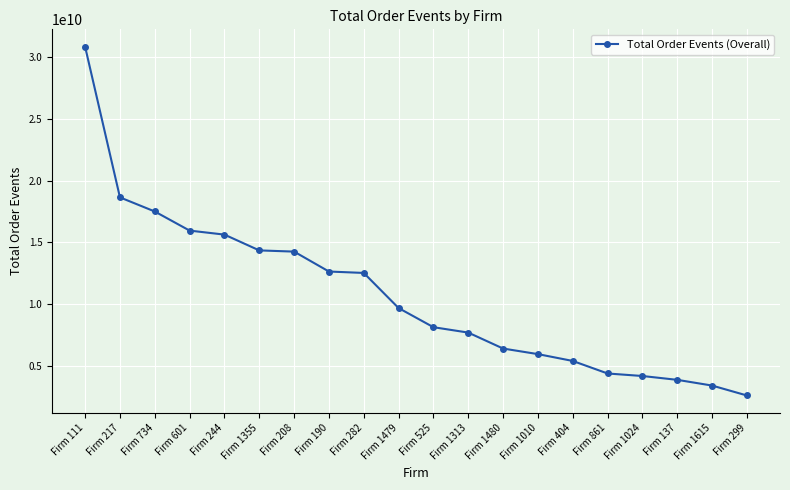

What is the label of the 10th point from the right?

Firm 525